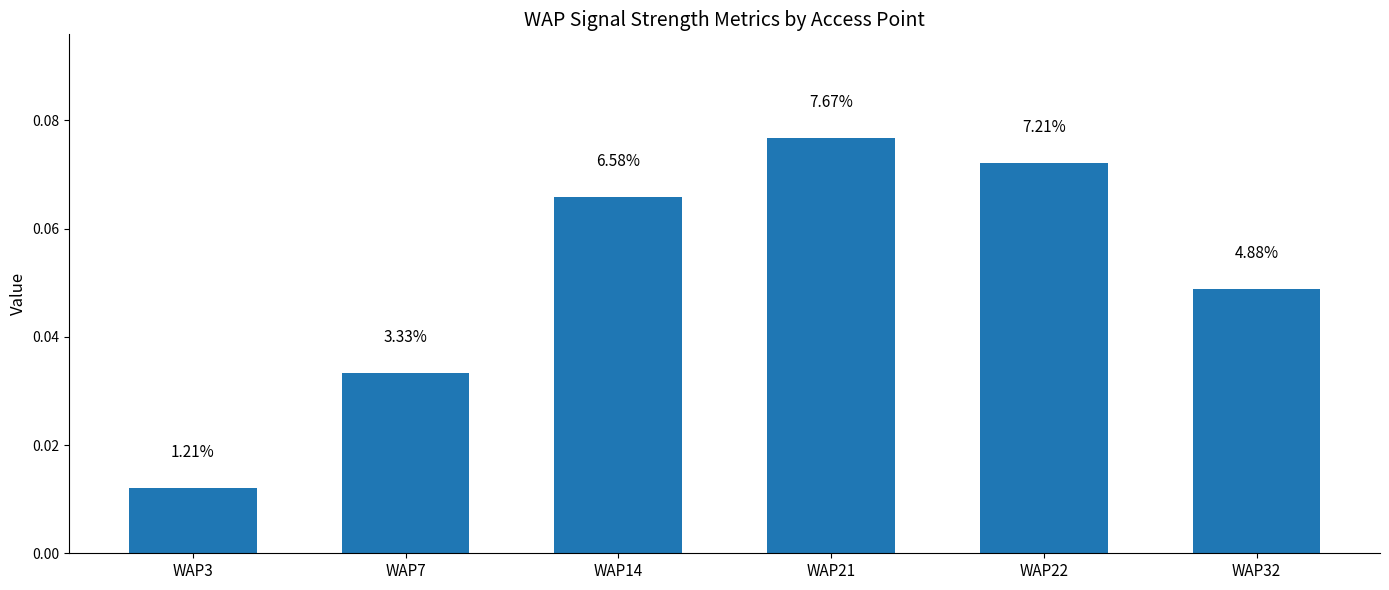

The chart shows a value of 0.1 at WAP32. True or false?

False